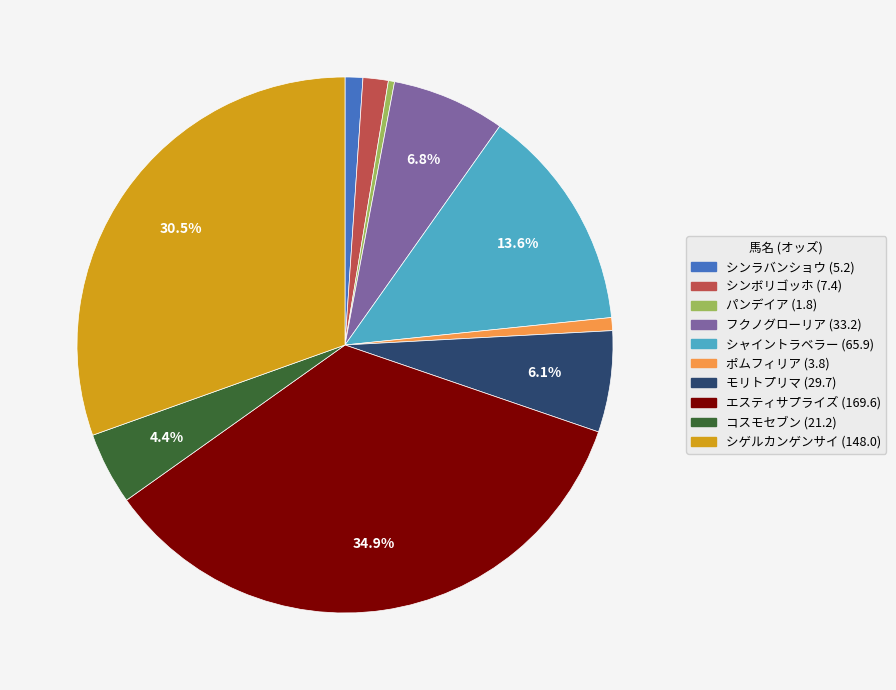

Which slice is the largest?

エスティサプライズ (169.6)